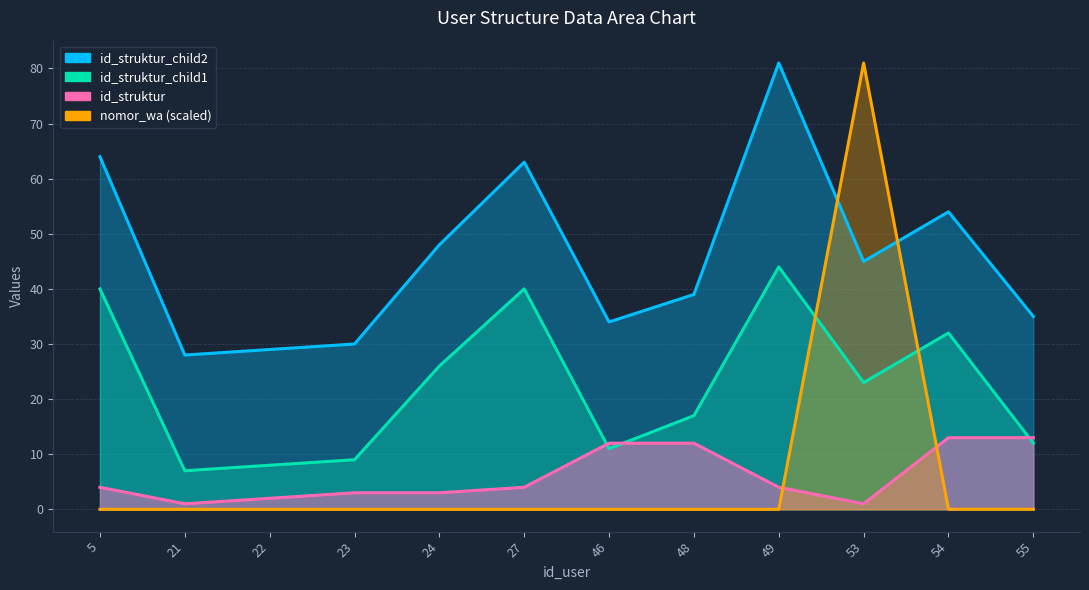

True or false: id_struktur has a value of 5.6 at 49.

False